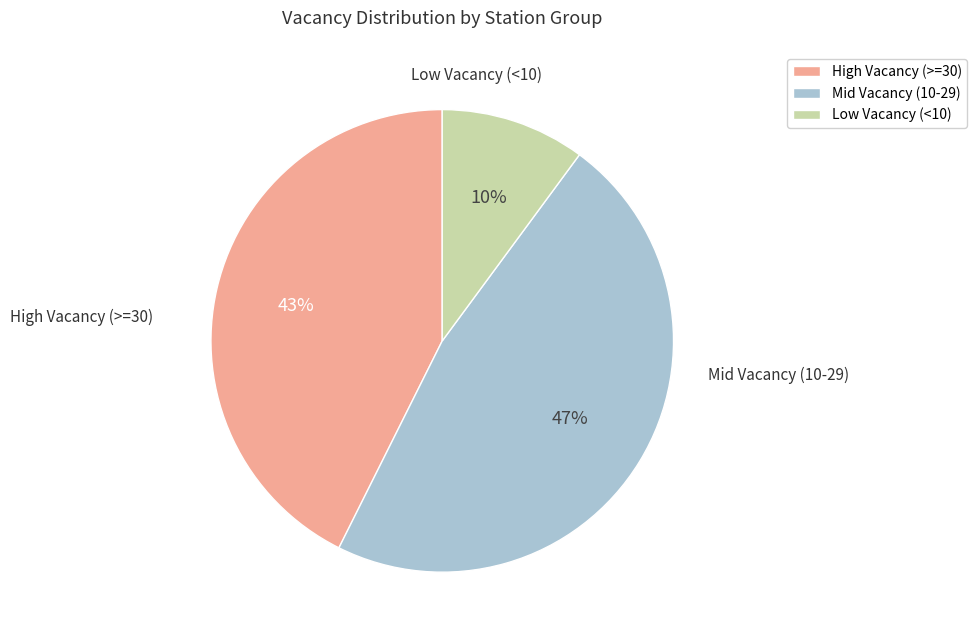

How many segments does this pie chart have?

3